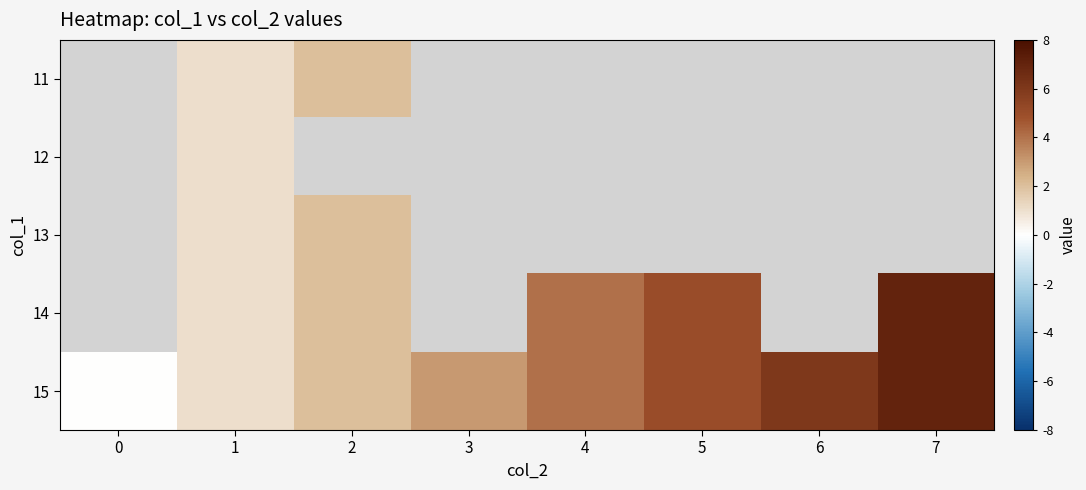

The 15 series shows 7.0 at 7. True or false?

True